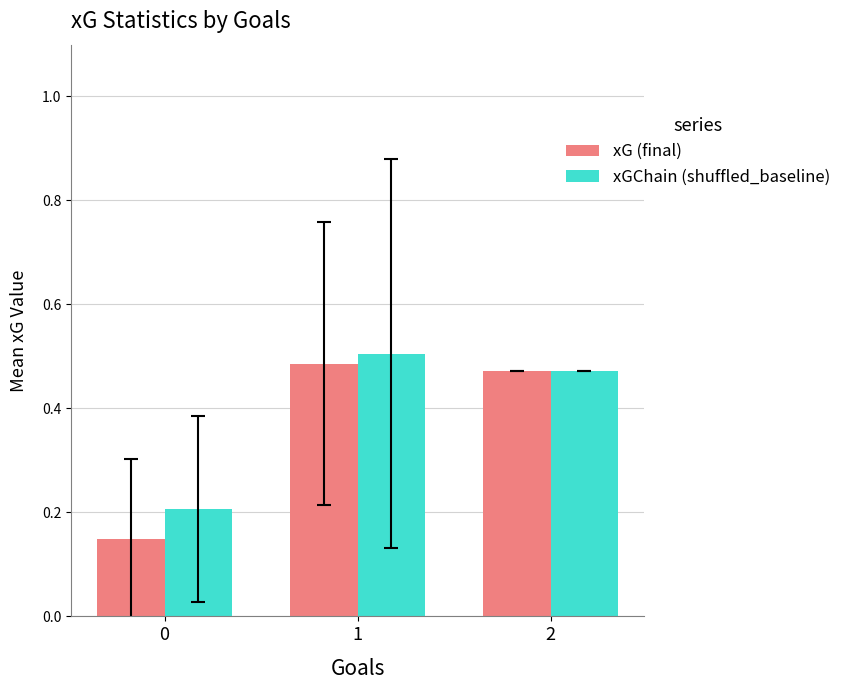

List the series in order of their peak value, highest first.

xGChain (shuffled_baseline), xG (final)